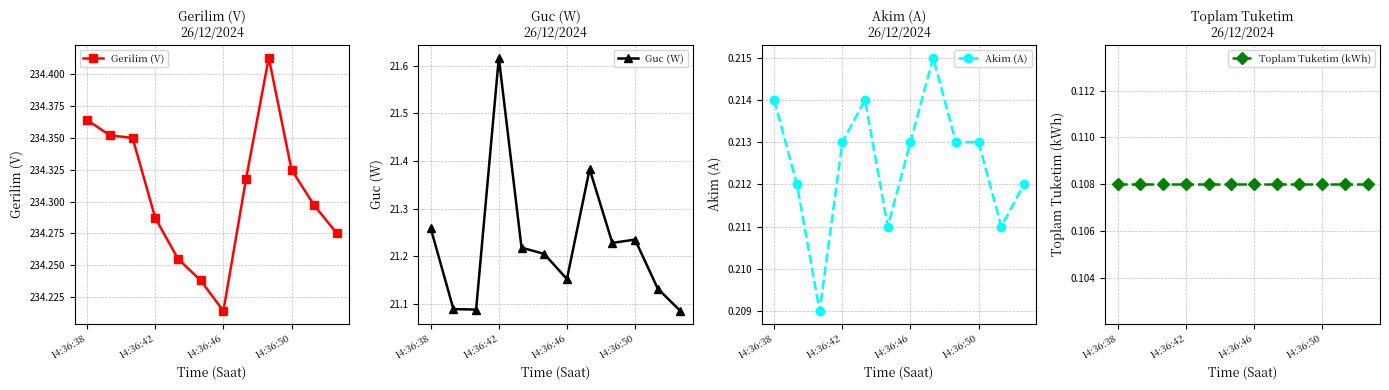

What is the minimum value shown in the chart?

0.1